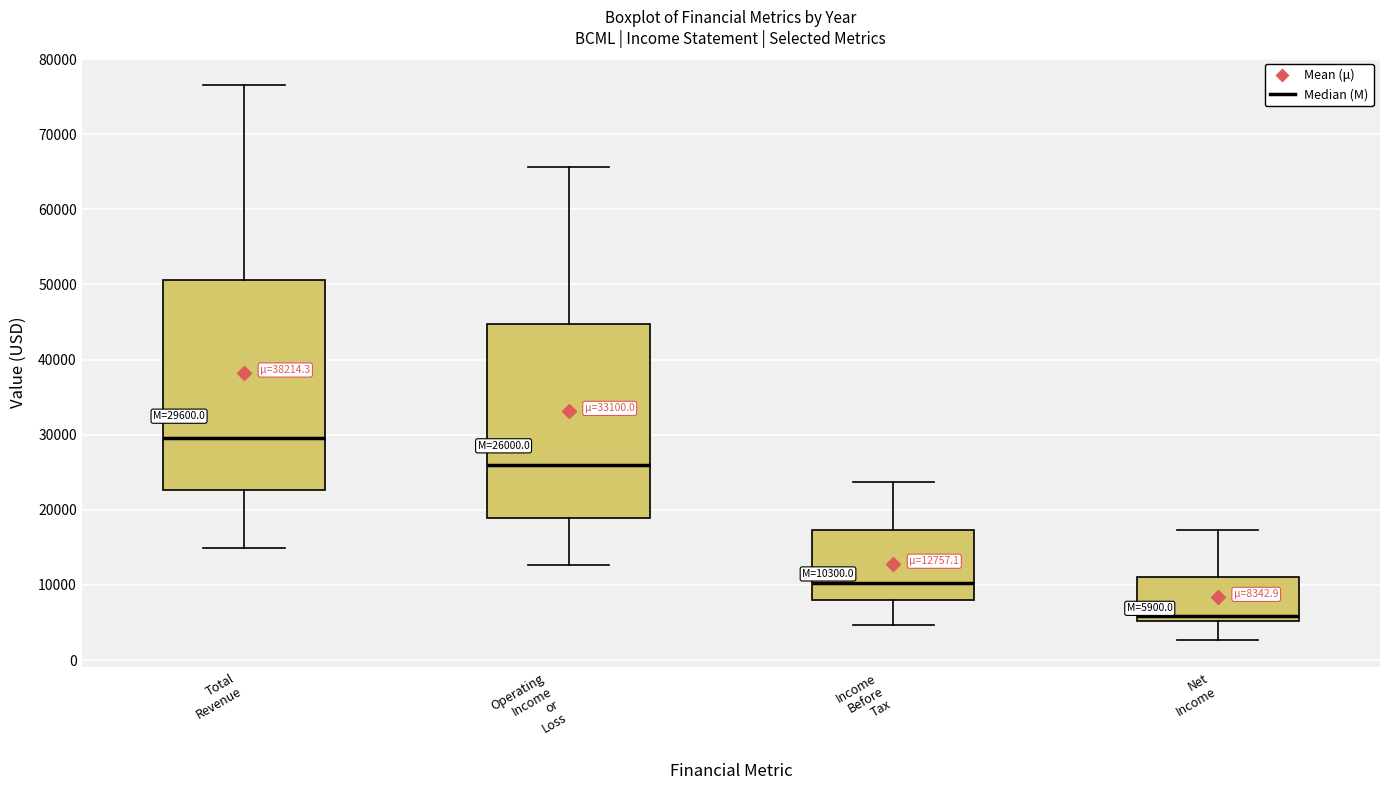

Which box is the tallest, from its lower edge to its upper edge?

Total Revenue